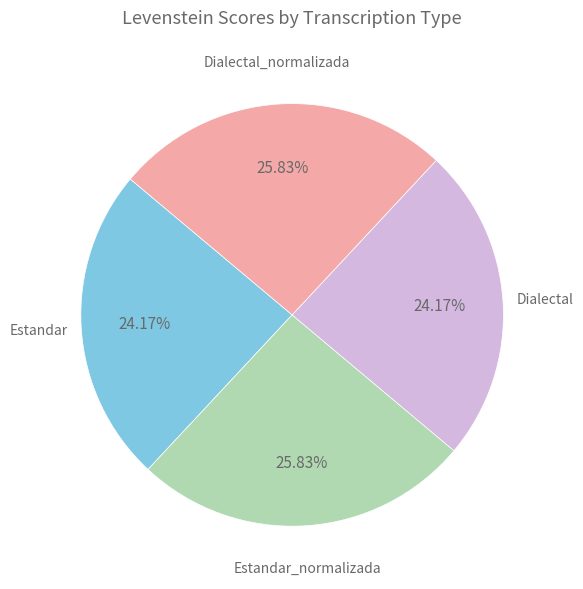

Is there a majority slice in this chart?

No